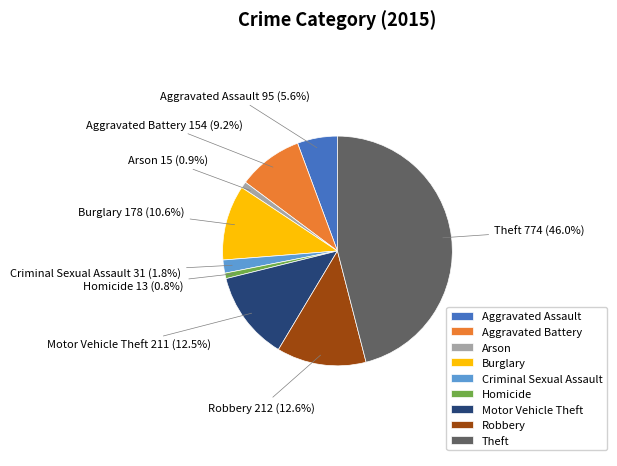

To the nearest percent, what is the average slice percentage?

11%